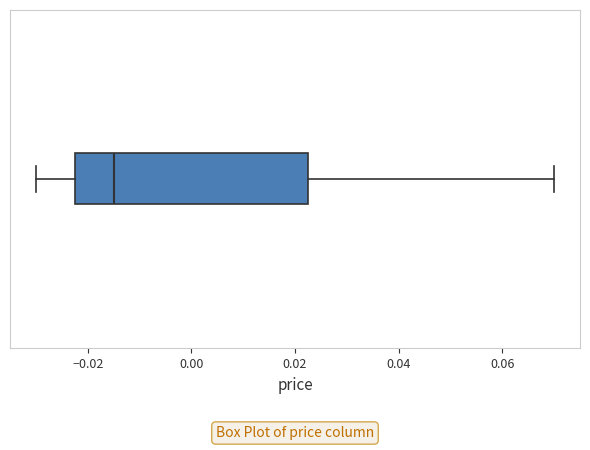

Where does the left whisker of the box end on the x-axis? The values are not printed on the chart, so give them approximately, as read against the axis.

-0.030